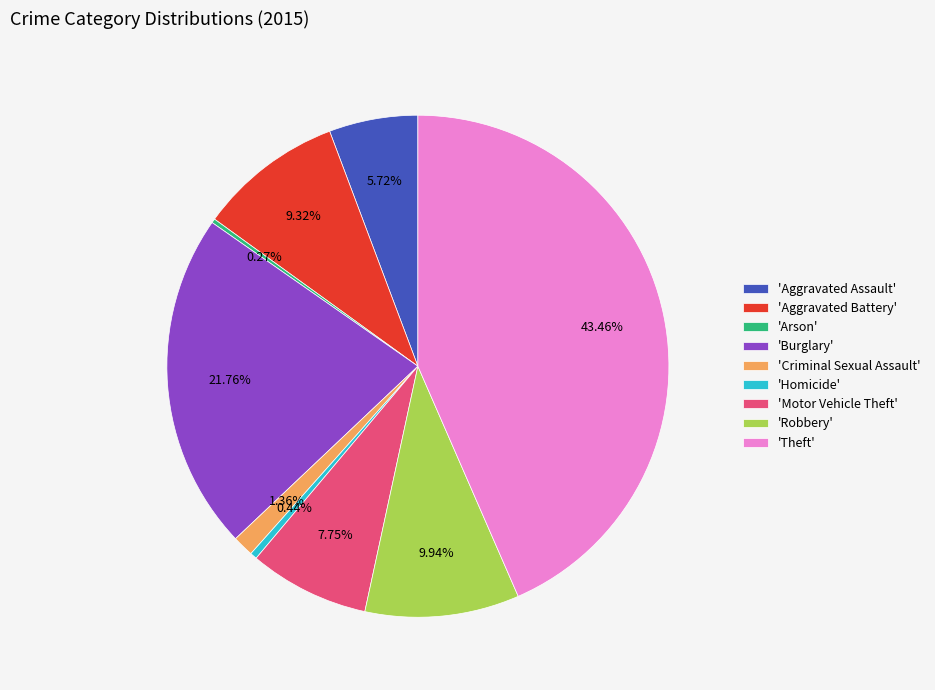

Which slice is the largest?

'Theft'